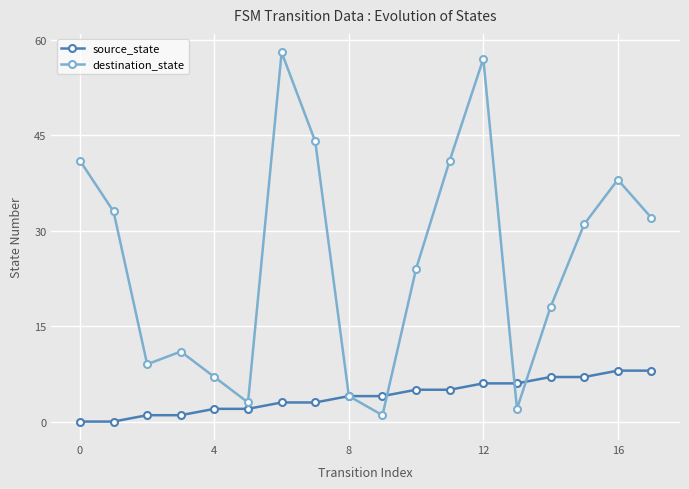

How many lines are shown in the chart?

2